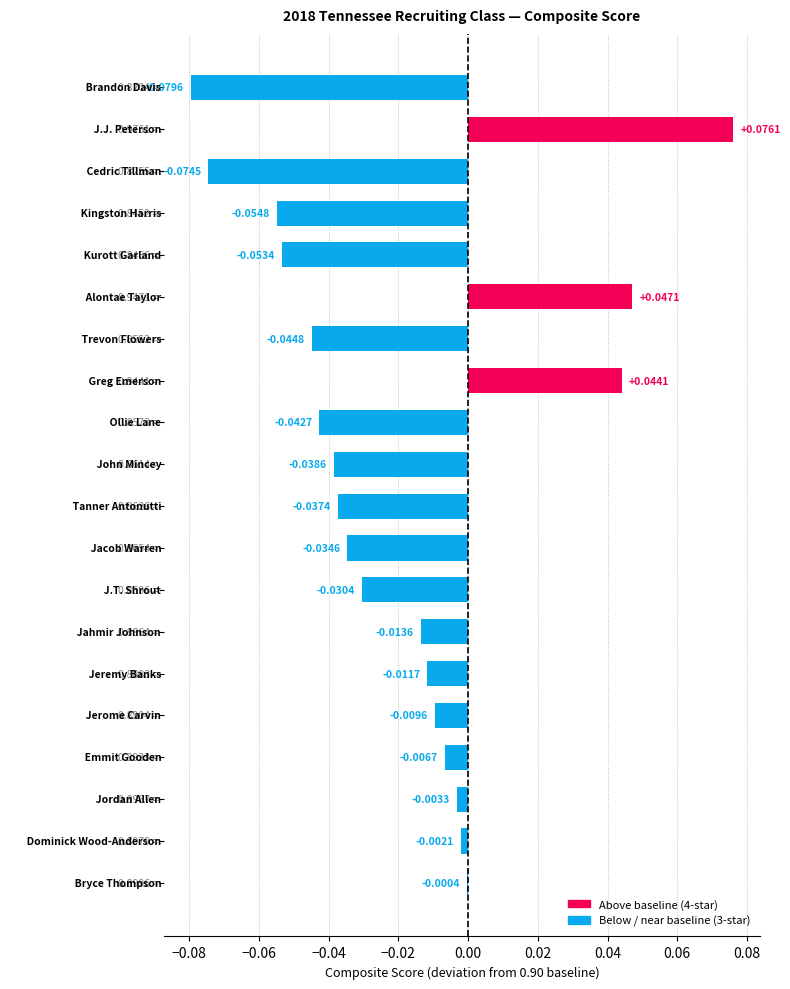

What is the maximum value shown in the chart?

0.1